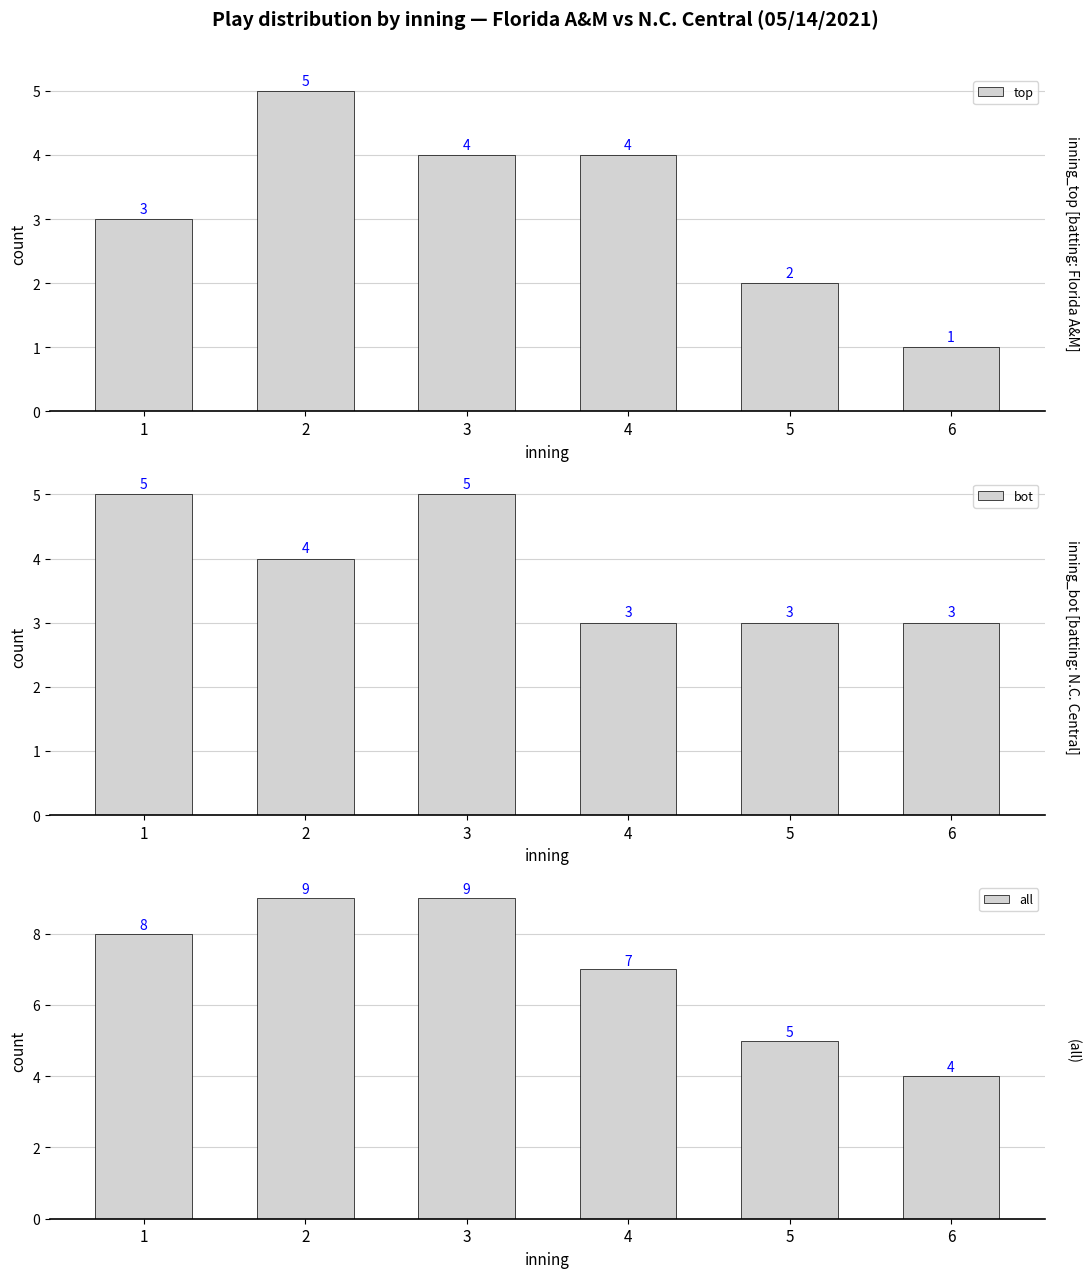

Which series has the largest total across all categories?

all